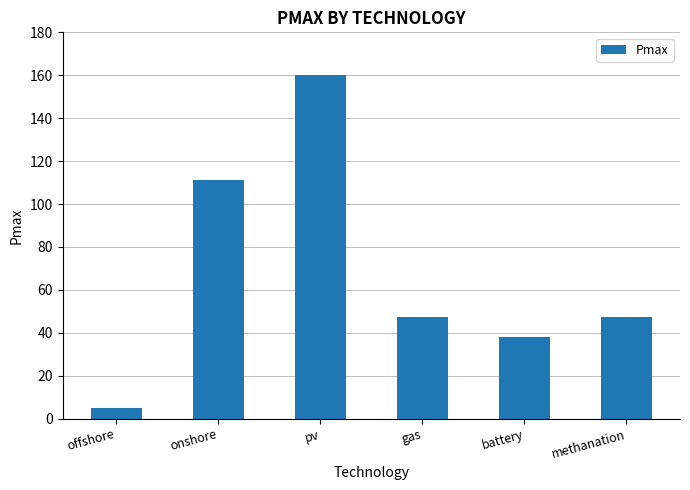

Reading left to right, transcribe all the data shown in this chart.

4.8	111.3	160.1	47.2	37.9	47.2